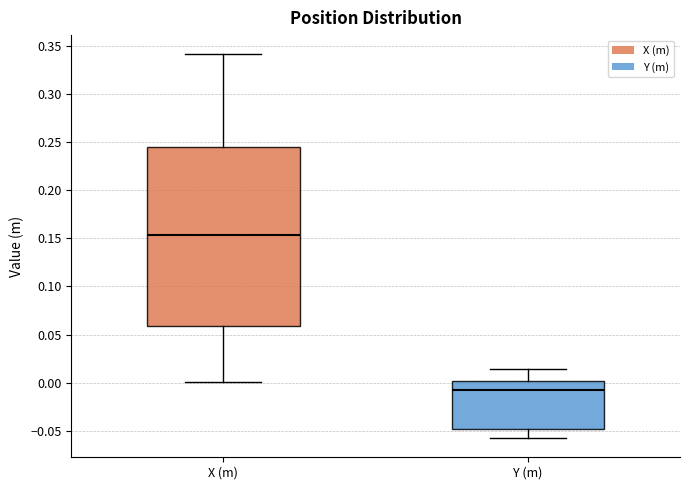

Comparing the boxes themselves (not the whiskers), which one is the tallest?

X (m)